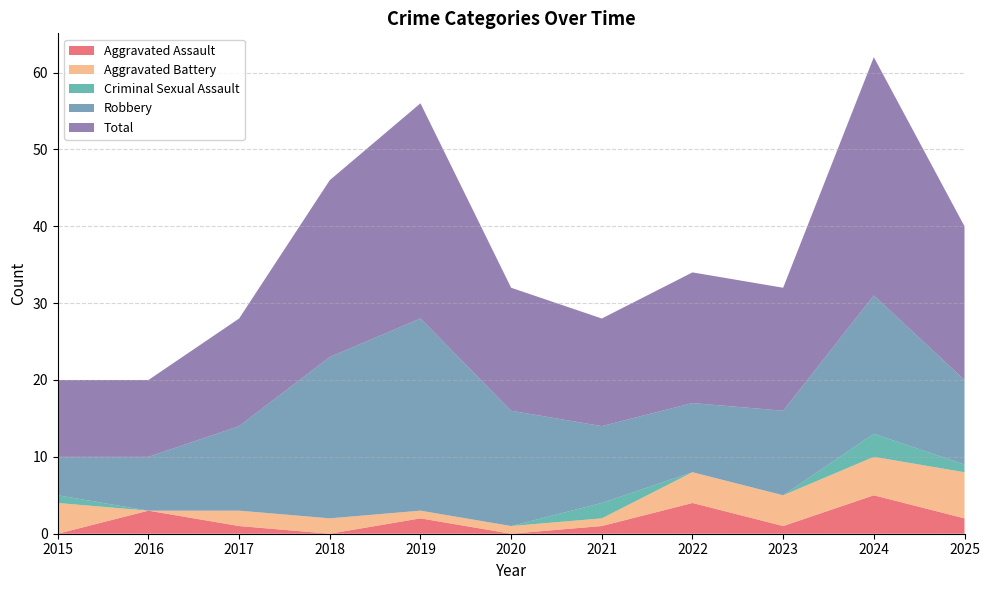

Reading left to right, what are all the values shown in this chart?

Aggravated Assault: 2015=0	2016=3	2017=1	2018=0	2019=2	2020=0	2021=1	2022=4	2023=1	2024=5	2025=2
Aggravated Battery: 2015=4	2016=0	2017=2	2018=2	2019=1	2020=1	2021=1	2022=4	2023=4	2024=5	2025=6
Criminal Sexual Assault: 2015=1	2016=0	2017=0	2018=0	2019=0	2020=0	2021=2	2022=0	2023=0	2024=3	2025=1
Robbery: 2015=5	2016=7	2017=11	2018=21	2019=25	2020=15	2021=10	2022=9	2023=11	2024=18	2025=11
Total: 2015=10	2016=10	2017=14	2018=23	2019=28	2020=16	2021=14	2022=17	2023=16	2024=31	2025=20